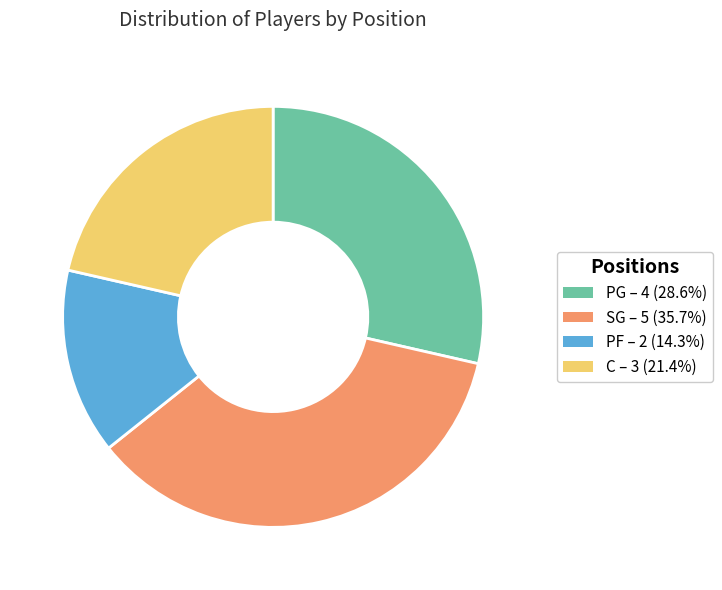

Is the sum of C and SG greater than half?

Yes